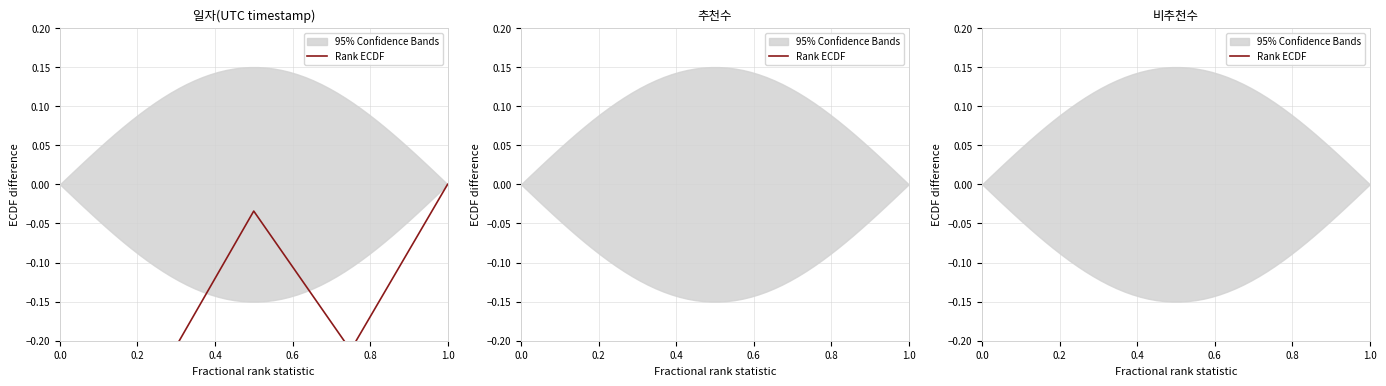

True or false: there are more than 0 points higher than both neighbors.

False